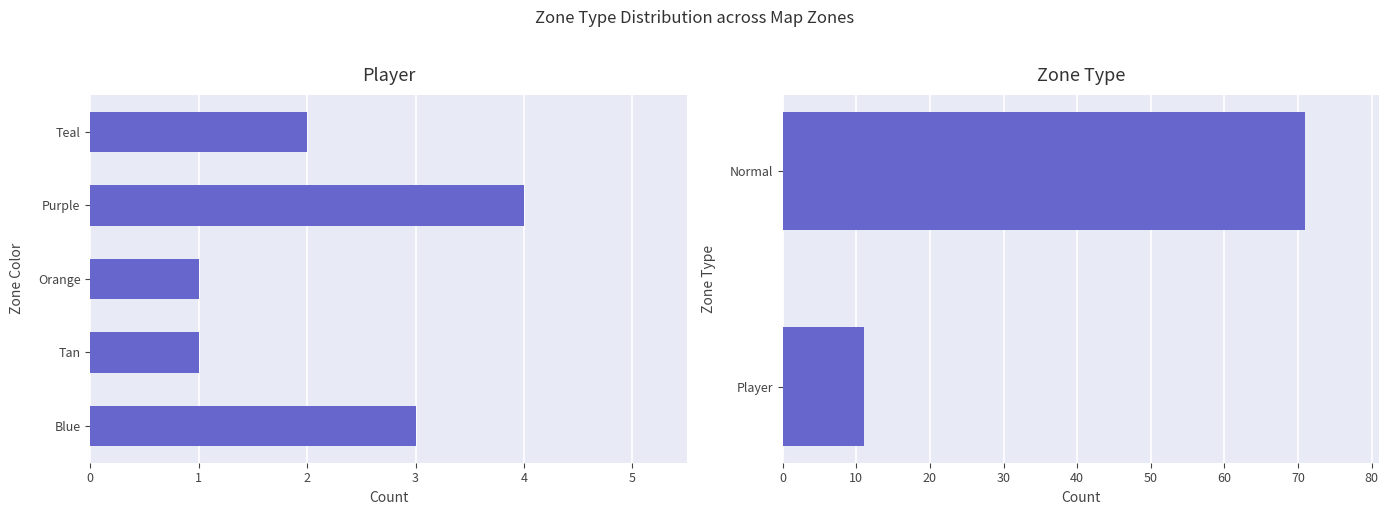

What is the ratio of the value at Player to the value at Normal?

0.2